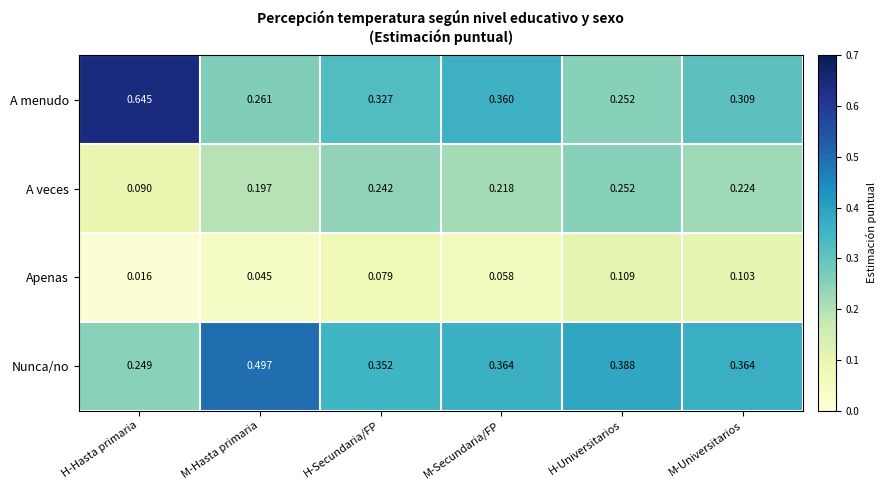

Where is Apenas nearest to the value 0?

H-Hasta primaria